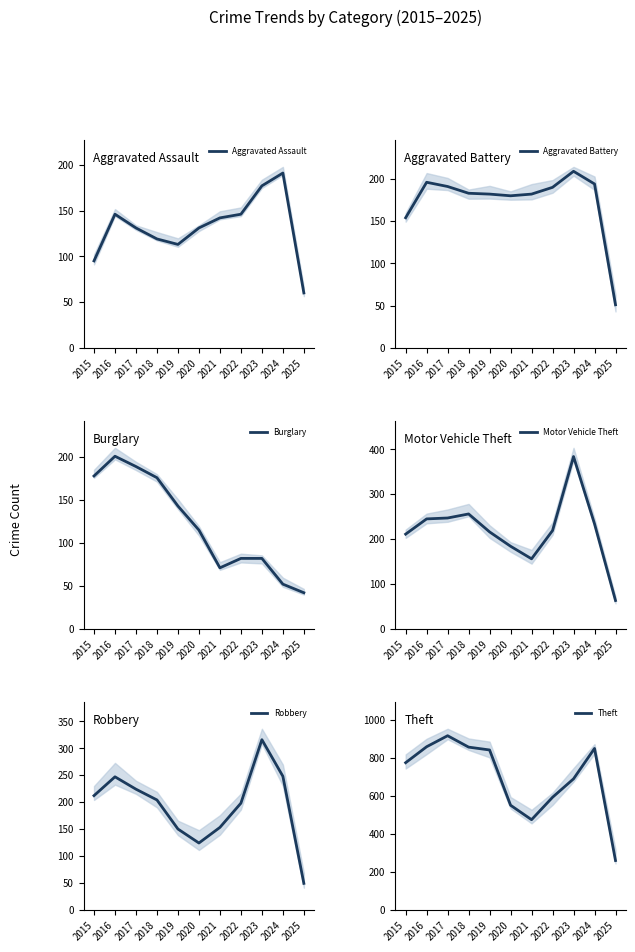

Where do Aggravated Battery and Aggravated Assault first cross each other?

2024 and 2025